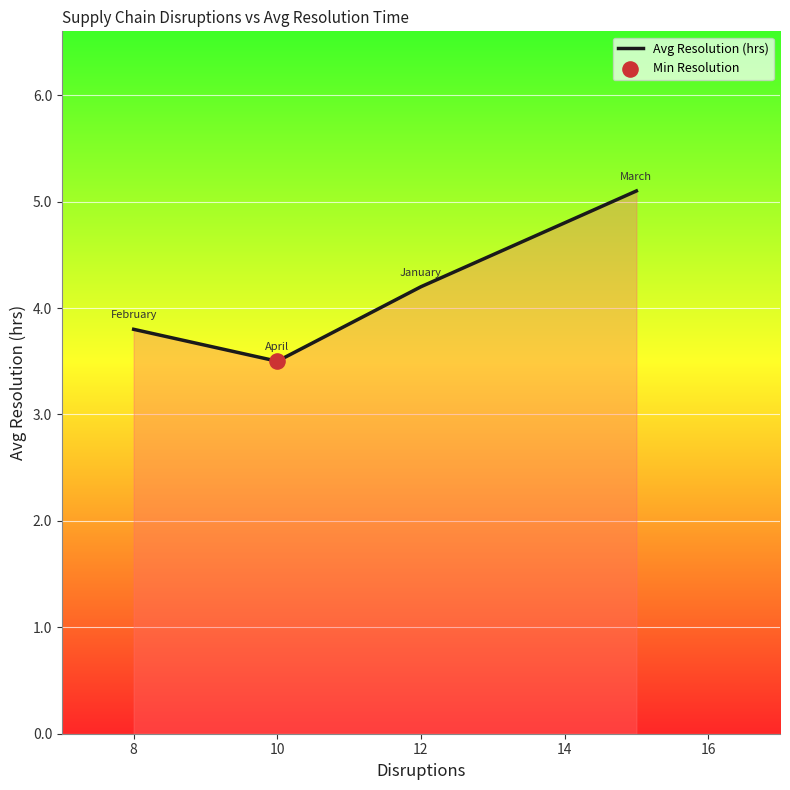

What is the average value?

4.2